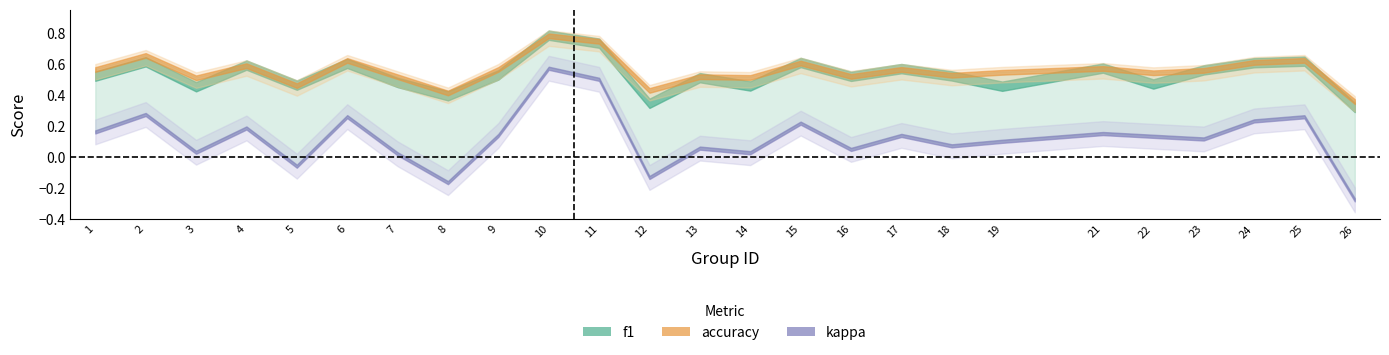

At which category does the chart reach its minimum across all series?

26